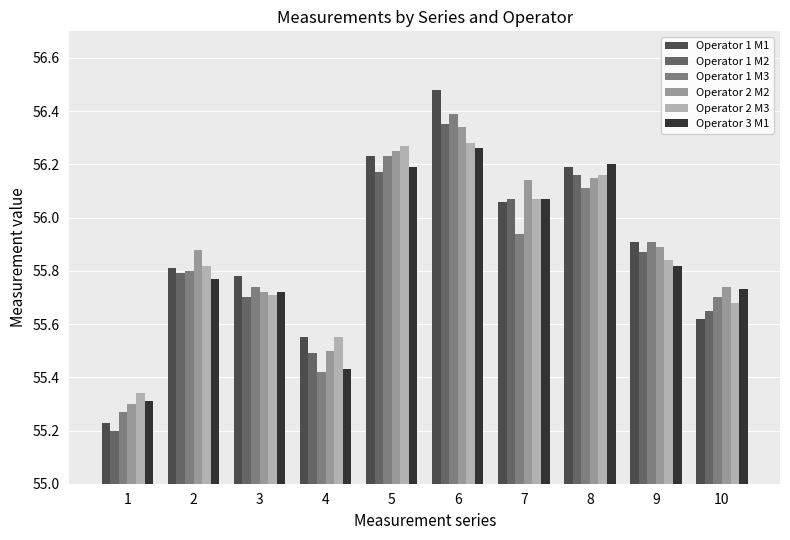

At how many categories does at least one series exceed 55?

10